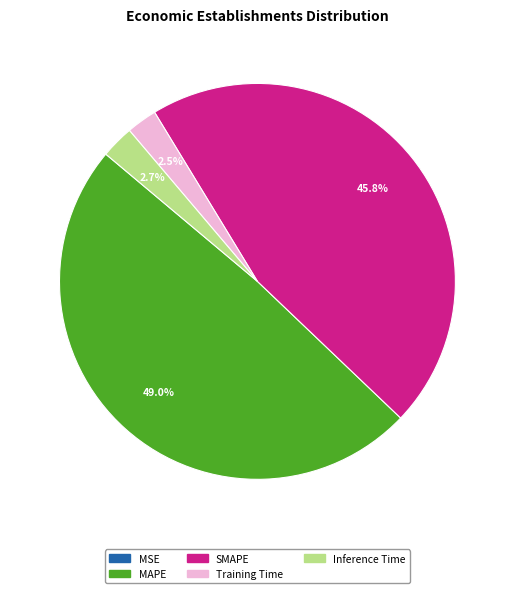

Does Training Time account for over 50% of the chart?

No